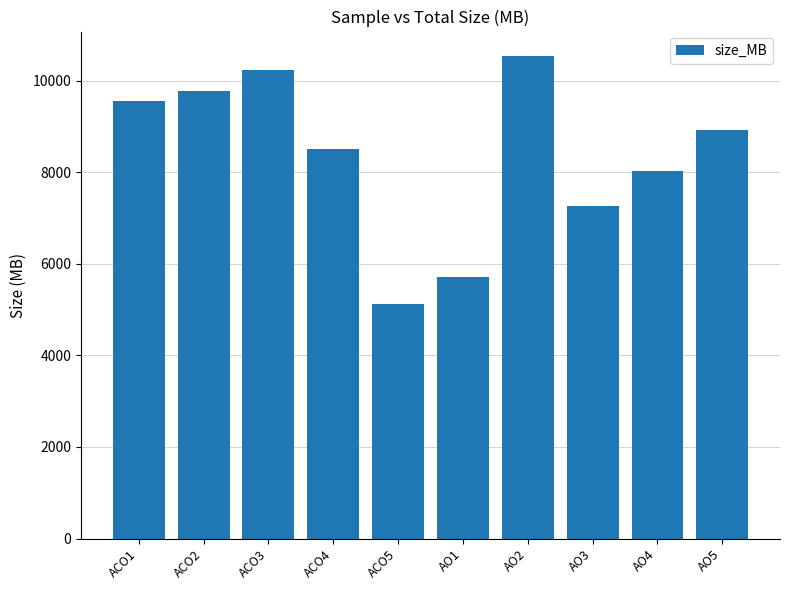

Between ACO4 and AO5, which is larger?

AO5